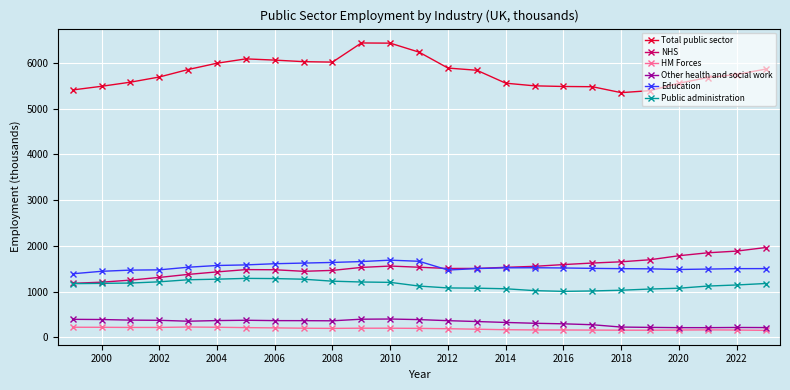

At how many categories does at least one series exceed 4897?

25